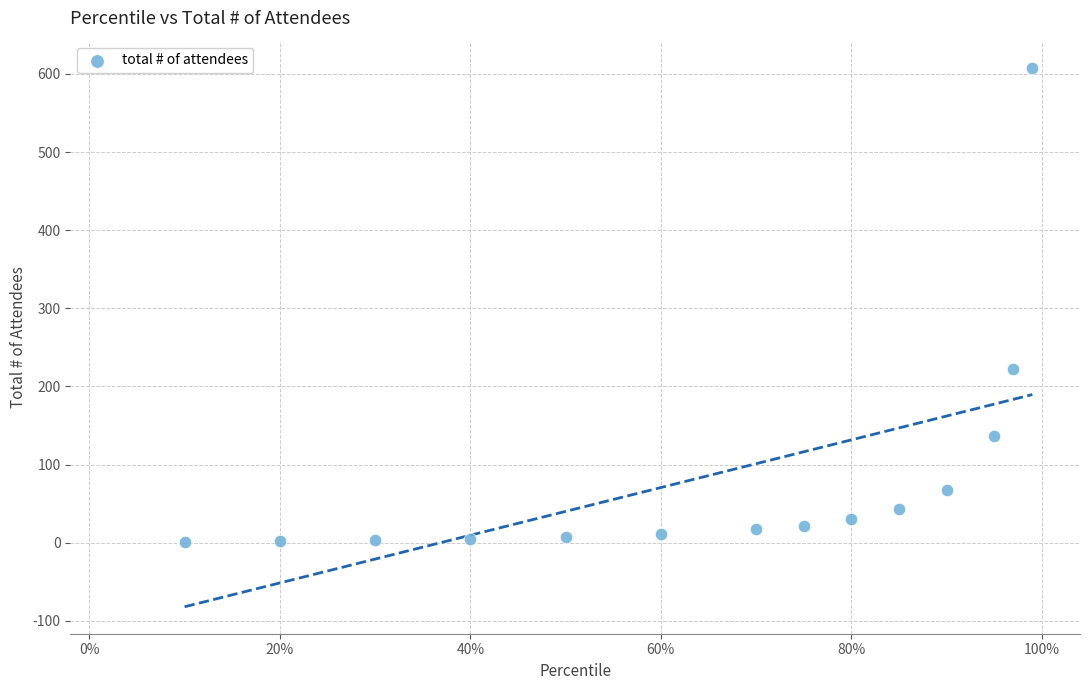

What Y value in the scatter plot is closest to 304?

222